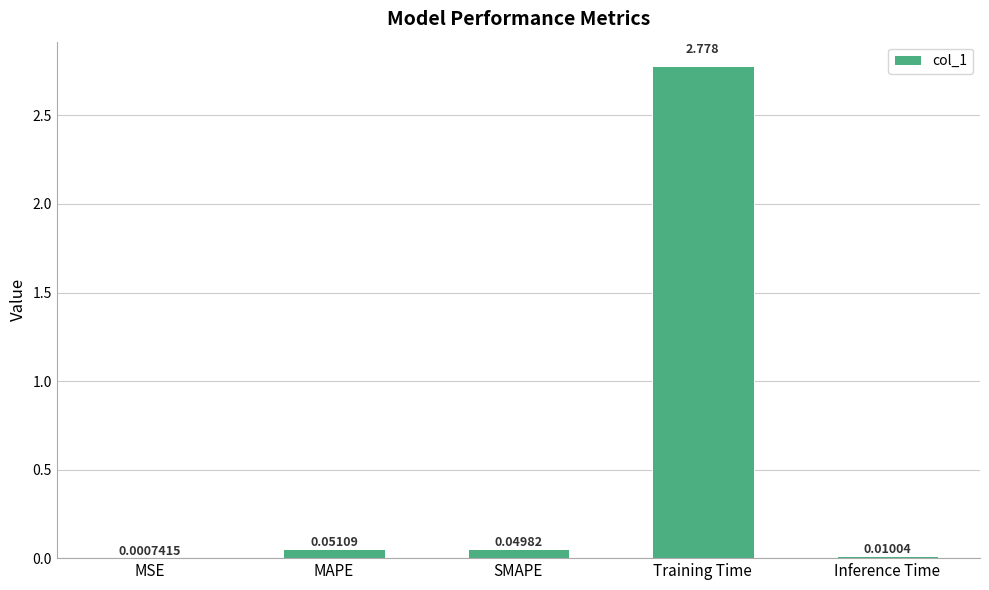

Which label corresponds to the largest value in the chart?

Training Time